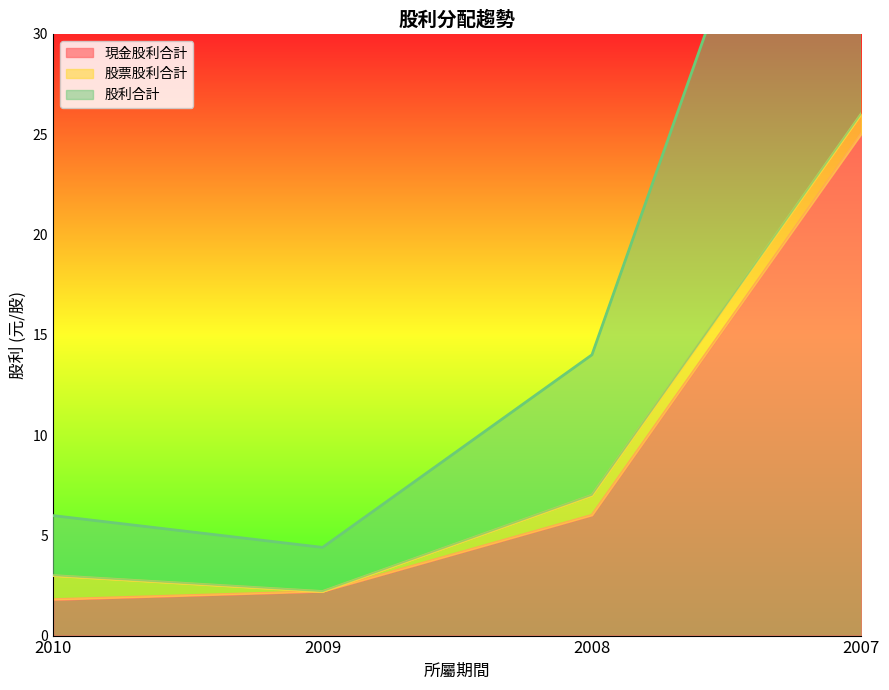

List the labels in order of 股利合計 value, smallest first.

2009, 2010, 2008, 2007